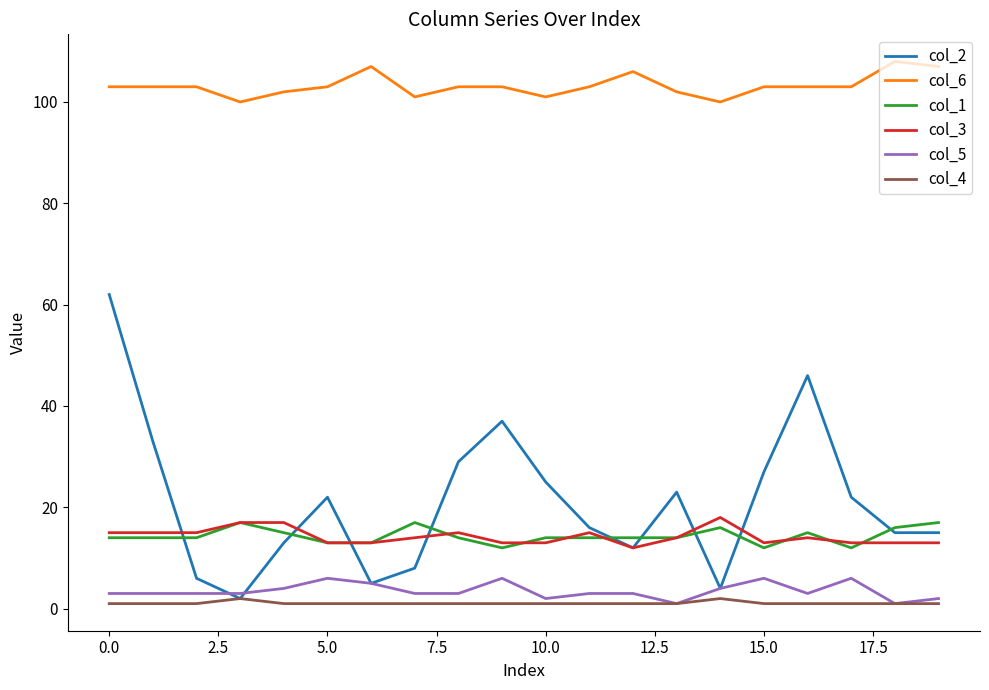

Does the chart have visible grid lines?

No